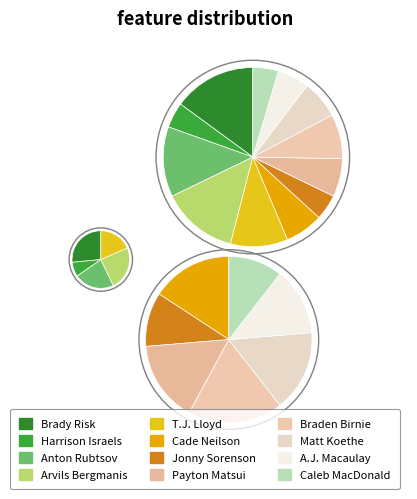

What is the change in value from Anton Rubtsov to Braden Birnie?

-4